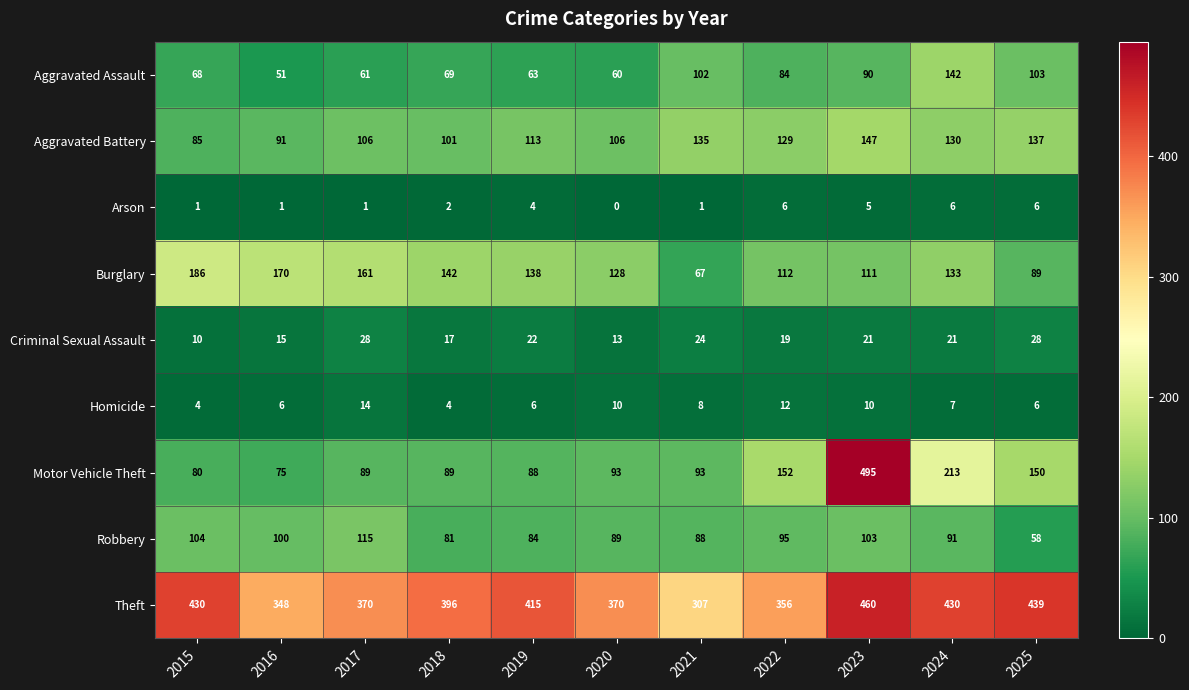

Read the Aggravated Assault value at 2025.

103